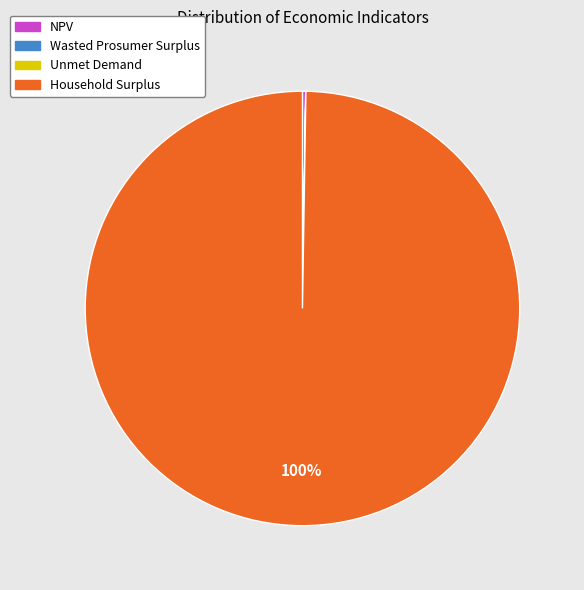

To the nearest percent, what is the average slice percentage?

25%